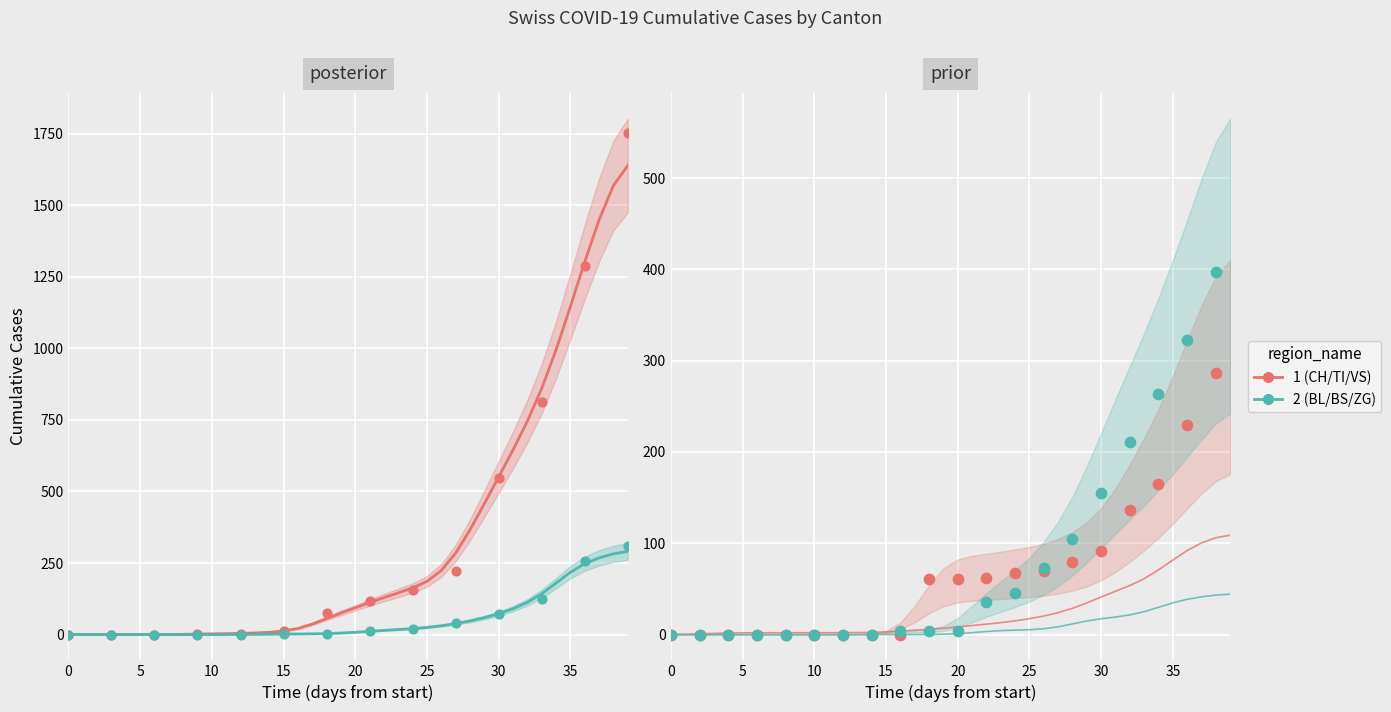

Which series reaches the minimum Y coordinate?

CH